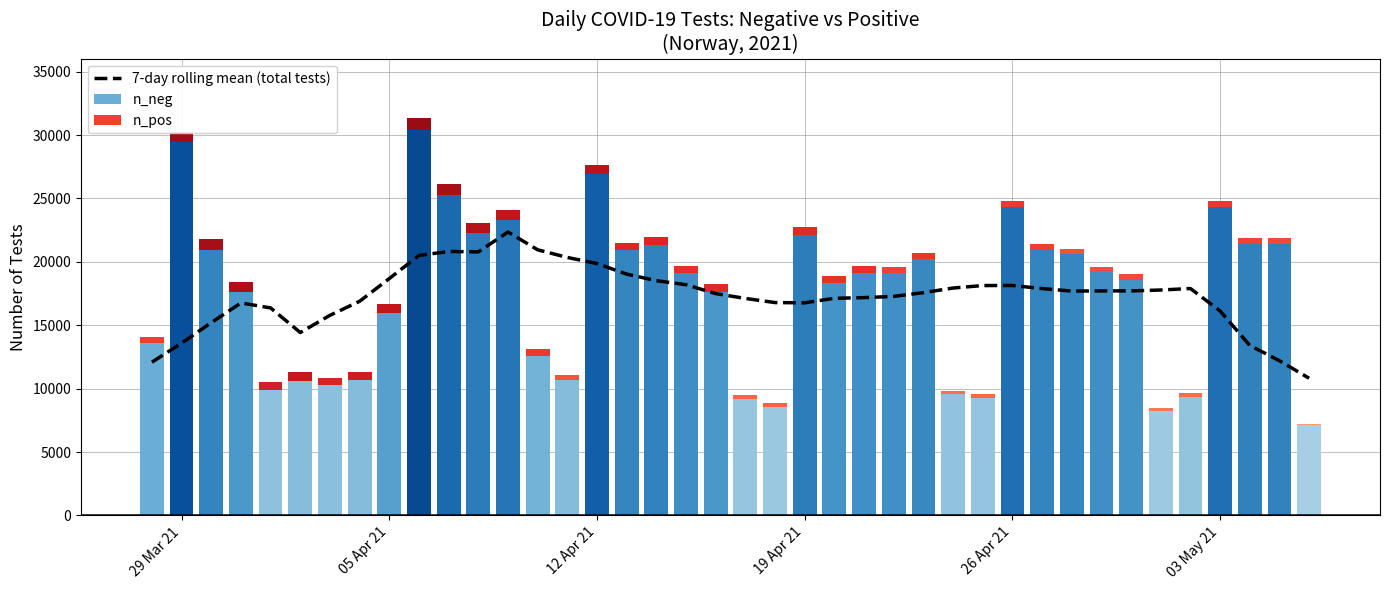

The value of 7-day rolling mean (total tests) at 19 Apr 21 is 23389.3. True or false?

False